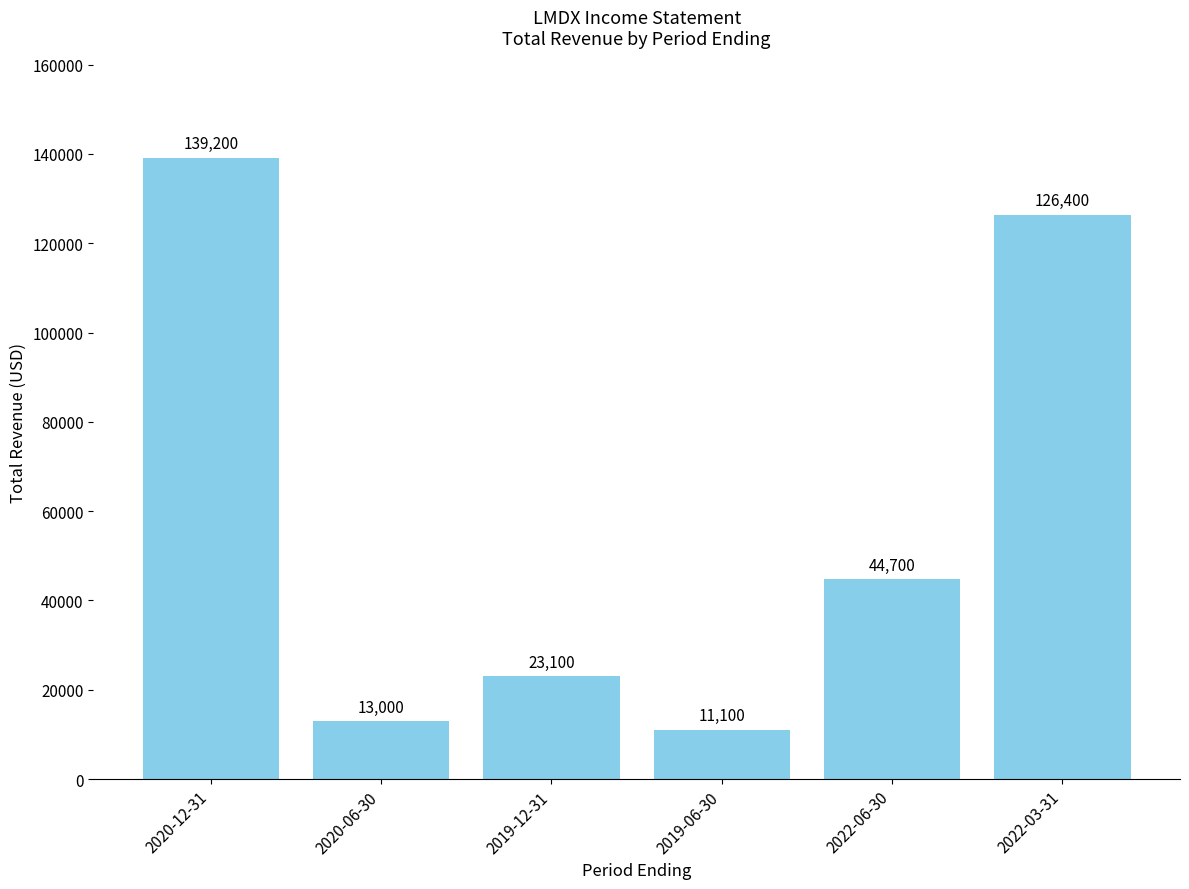

What is the greatest value displayed?

139200